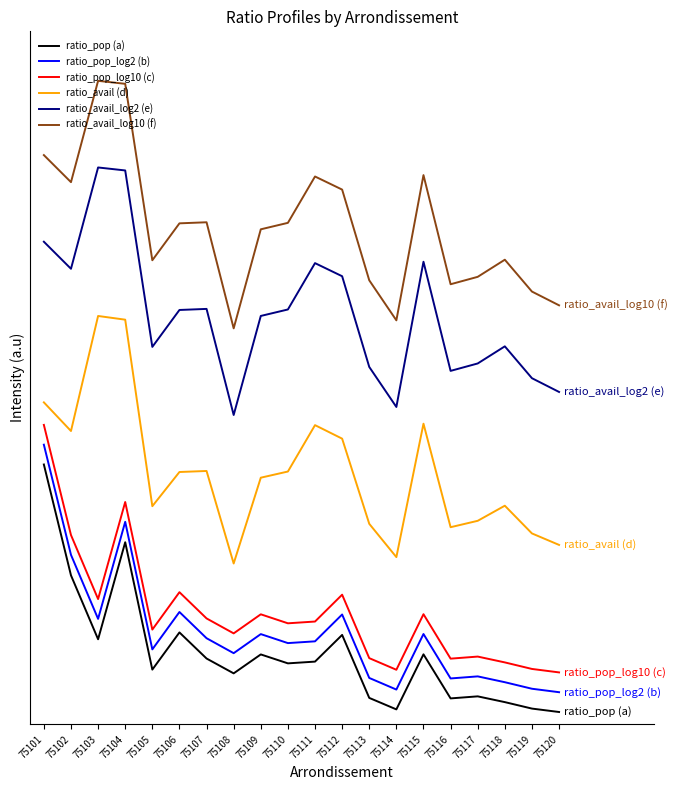

The value of ratio_pop_log2 (b) at 75113 is 0.1. True or false?

True